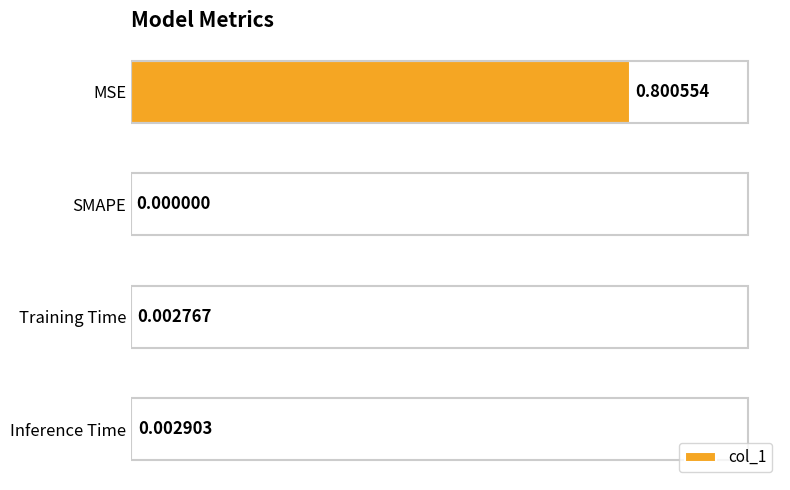

What is the maximum value shown in the chart?

0.8